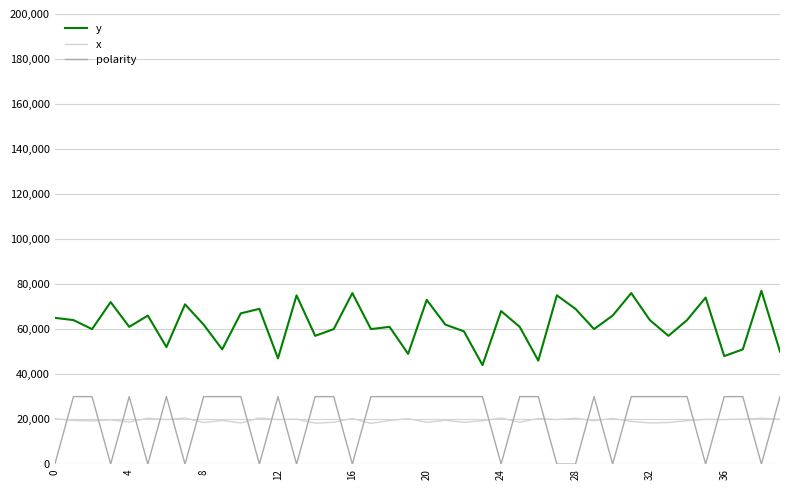

Which series has the largest total across all categories?

y